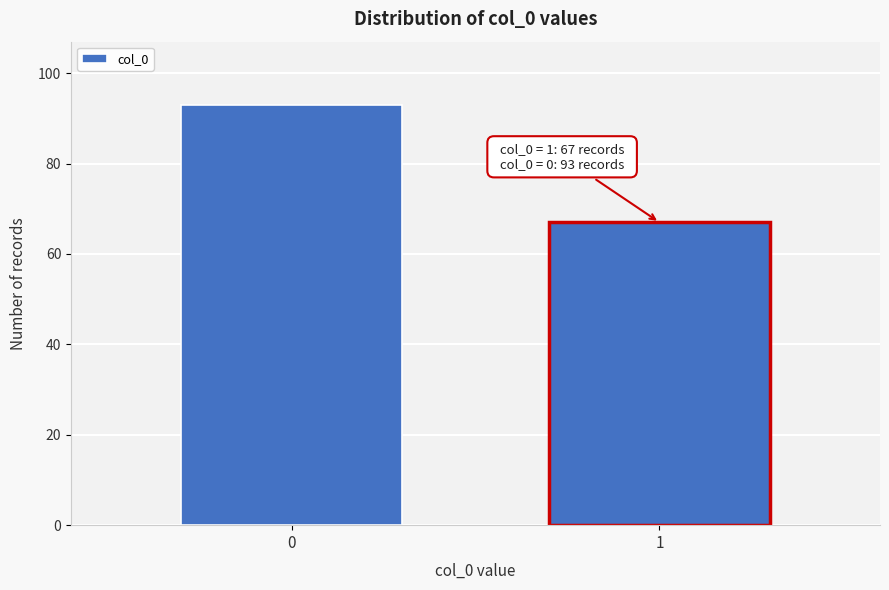

Reading right to left, list all the values displayed in this chart.

67	93